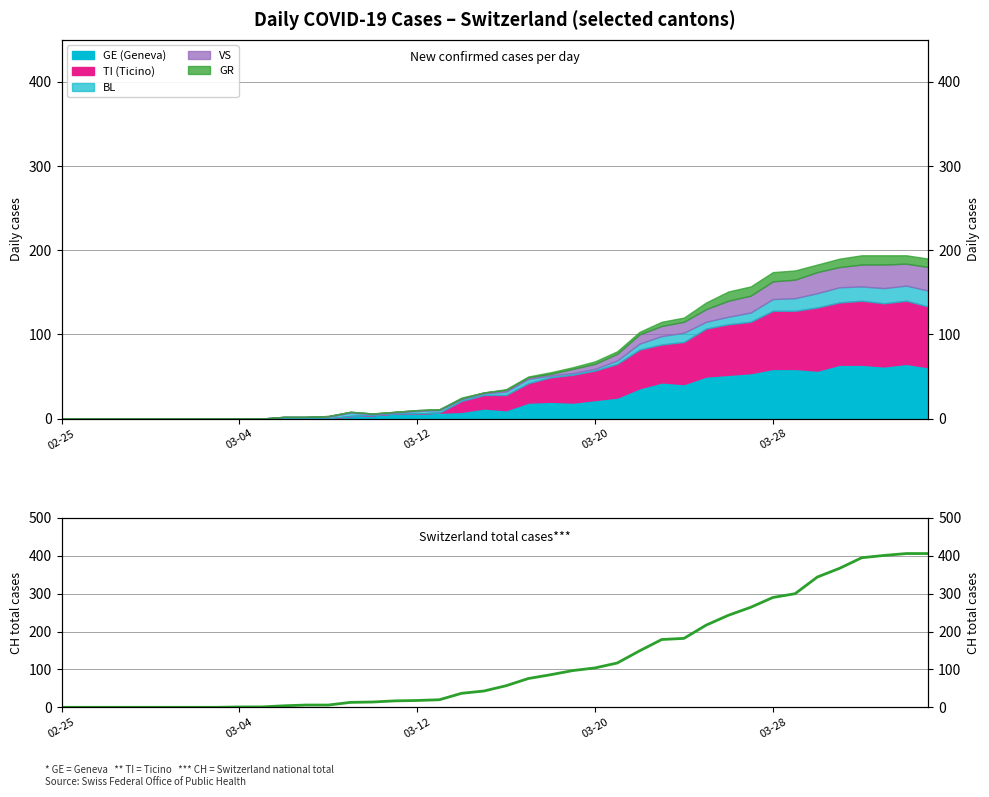

The value at 38 is 213. True or false?

False